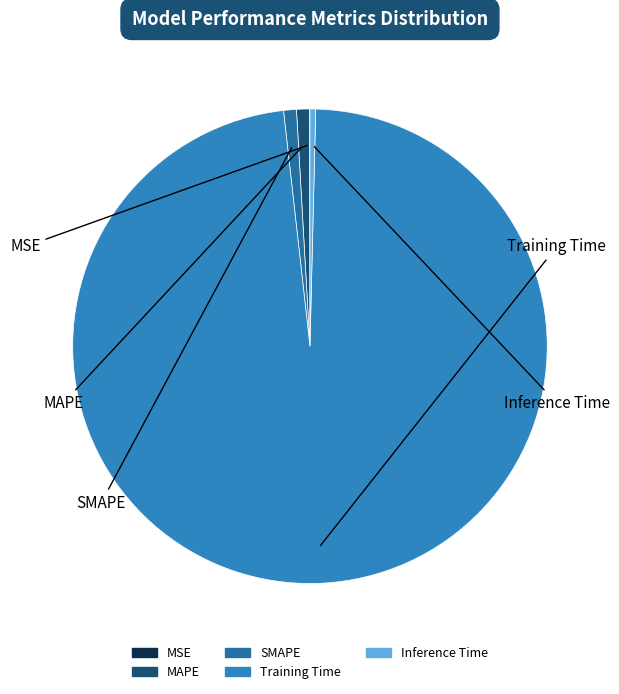

Which category has the biggest portion of the pie?

Training Time